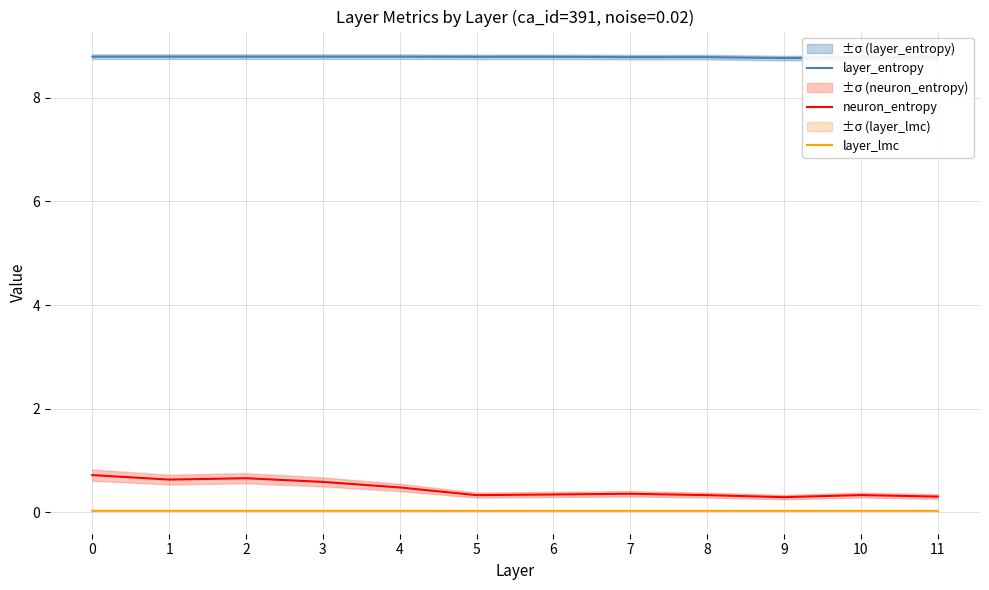

Is the value of layer_lmc at 3 greater than the value of layer_entropy at 7?

No